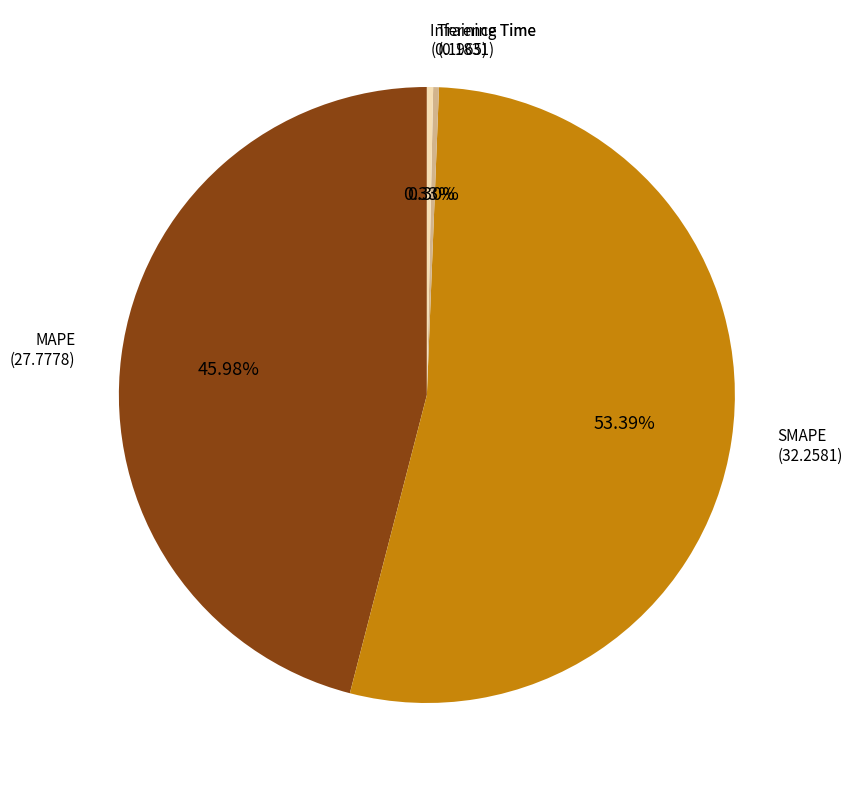

How many slices are in this pie chart?

4